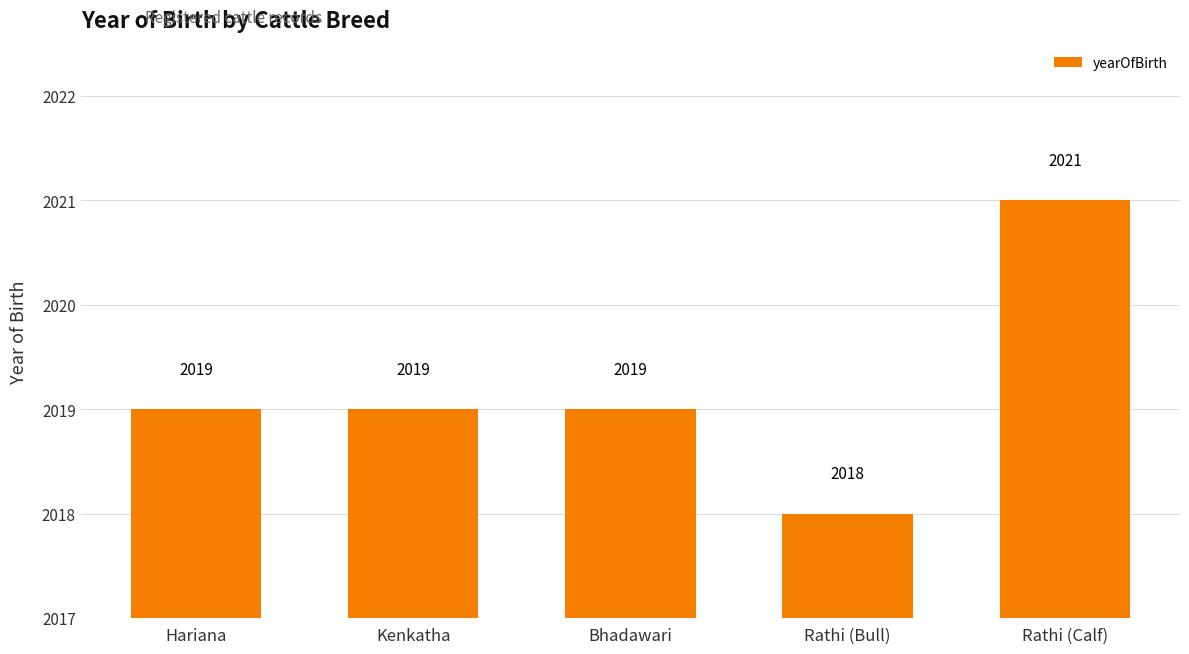

What is the smallest value displayed?

2018